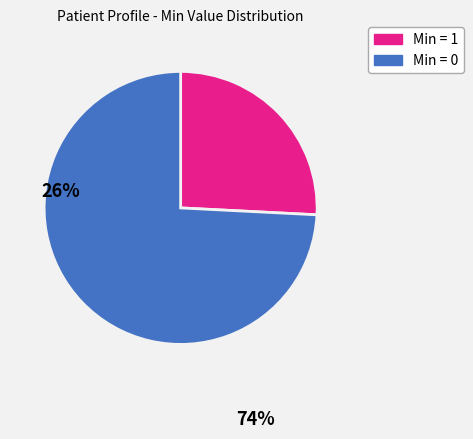

Does any single category account for the majority?

Yes